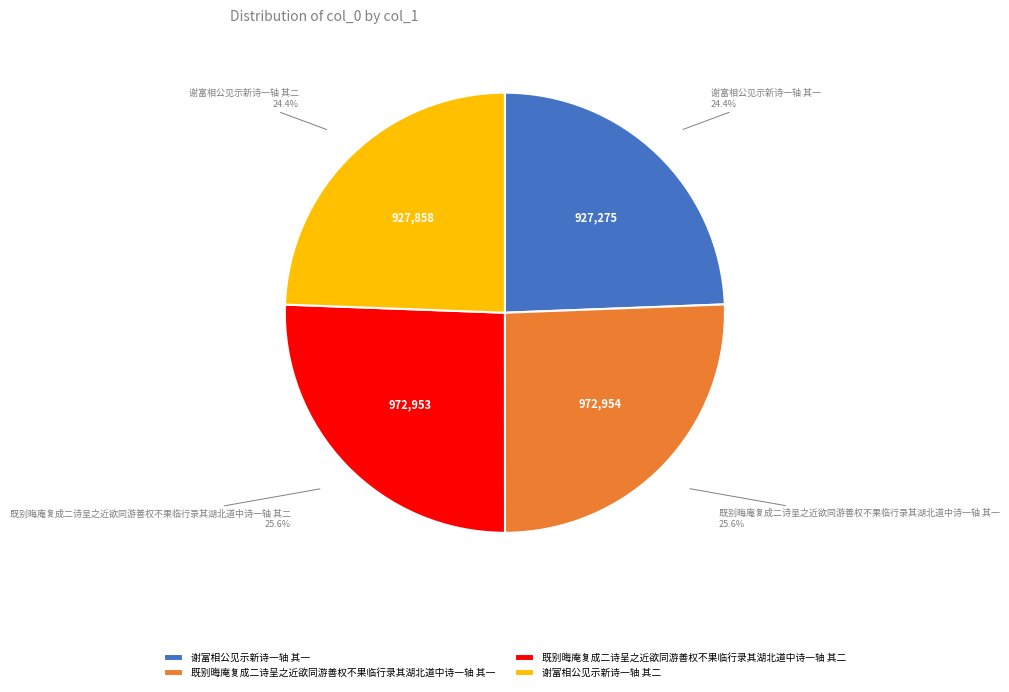

Does 既别晦庵复成二诗呈之近欲同游善权不果临行录其湖北道中诗一轴 其一 account for over 50% of the chart?

No